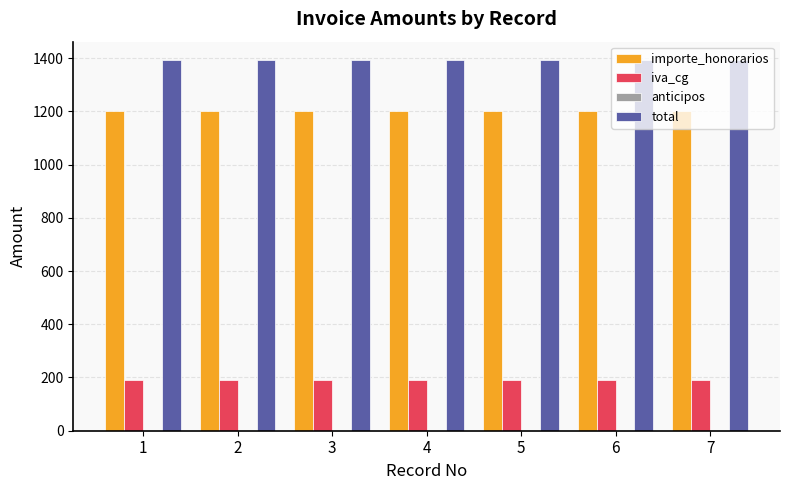

What is the sum of all iva_cg values?

1344